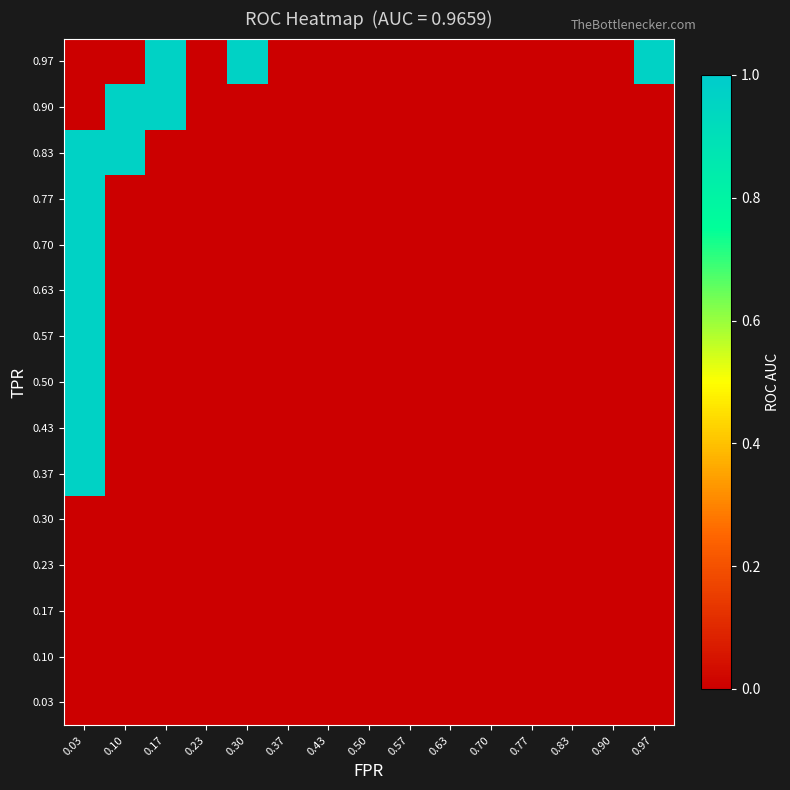

Which has a higher value, 0.37 or 0.03?

0.37